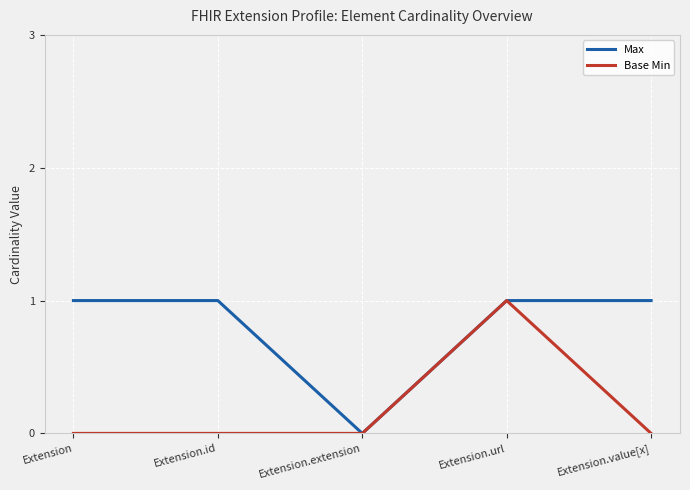

What is the difference between the maximum and minimum values in the Base Min series?

1